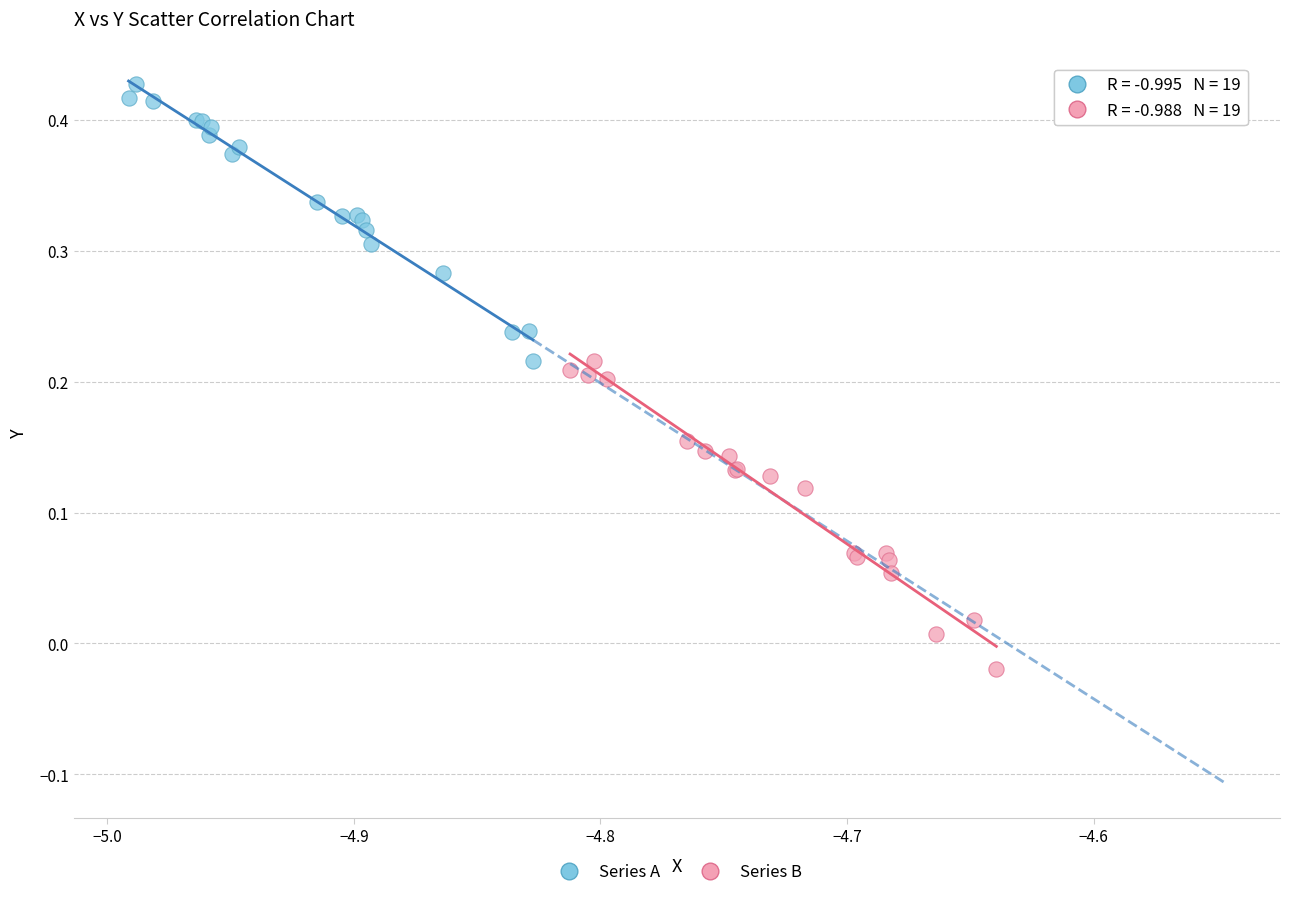

What are all the series names shown in the legend?

Series A, Series B